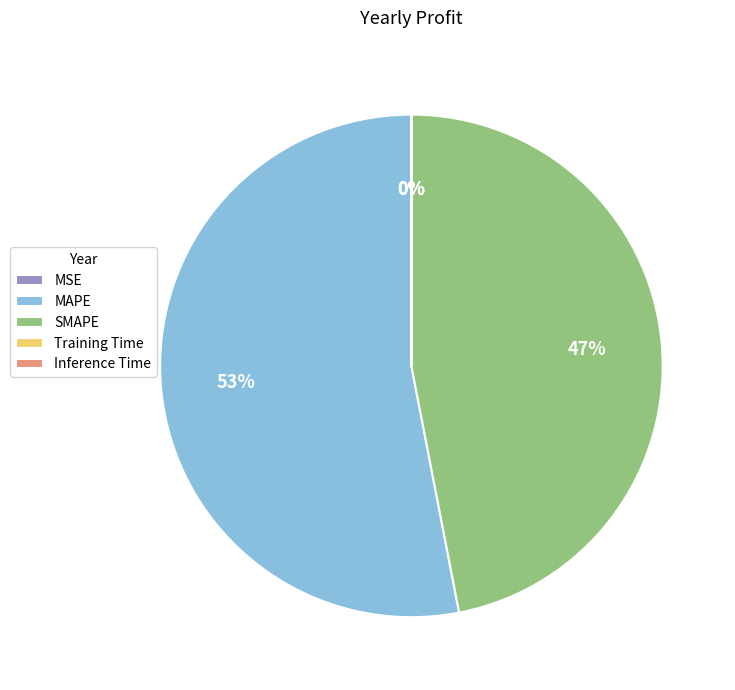

To the nearest percent, what percentage of the pie is SMAPE?

47%